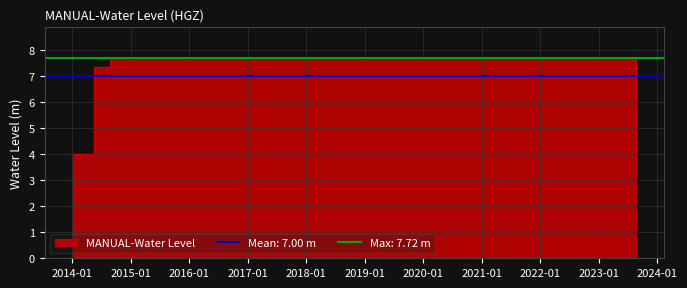

What is the minimum value shown in the chart?

3.9